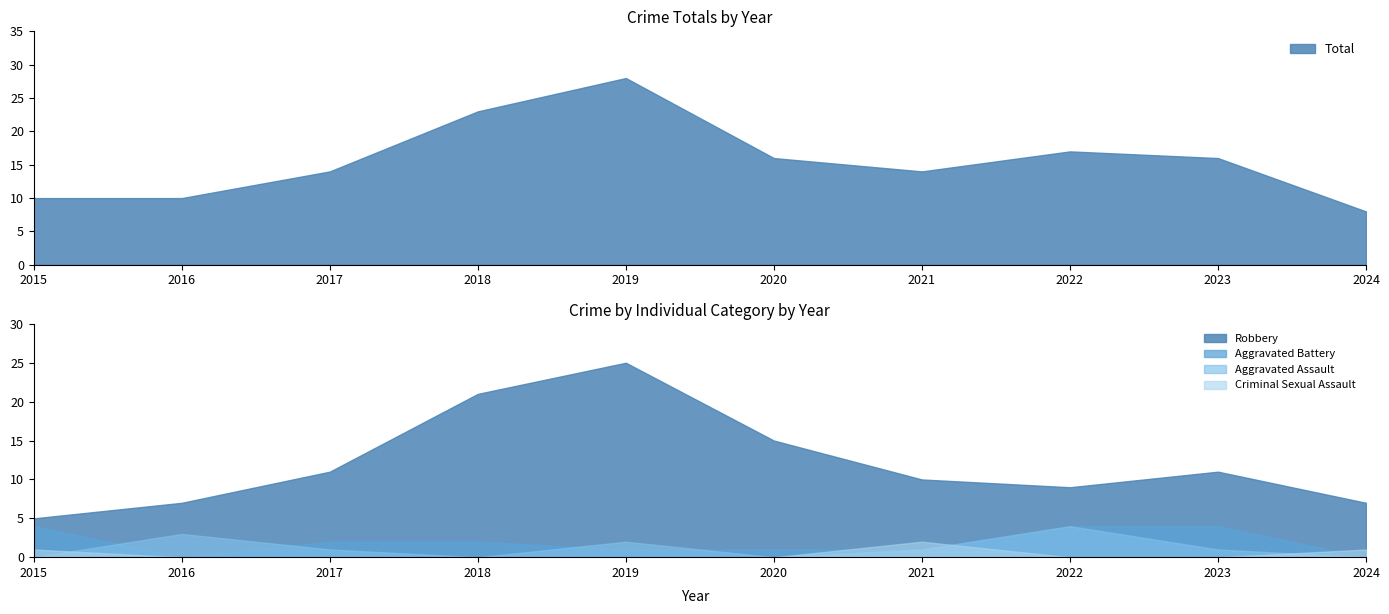

At how many categories does at least one series exceed 3?

10